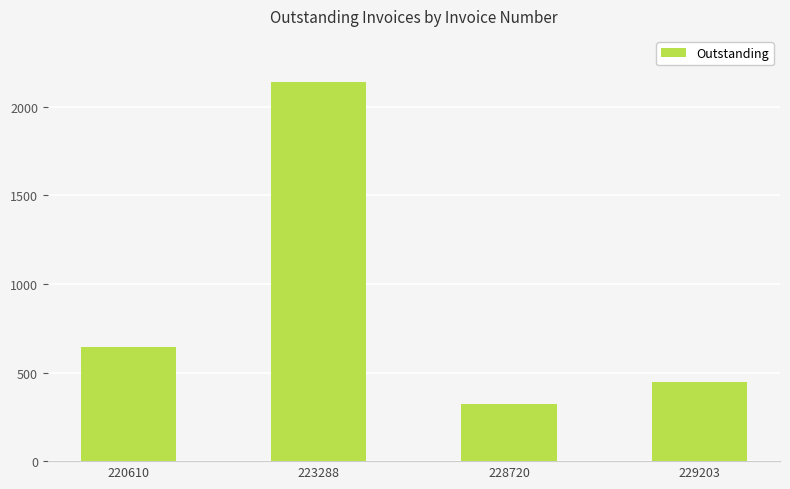

List the labels in order of value, smallest first.

228720, 229203, 220610, 223288